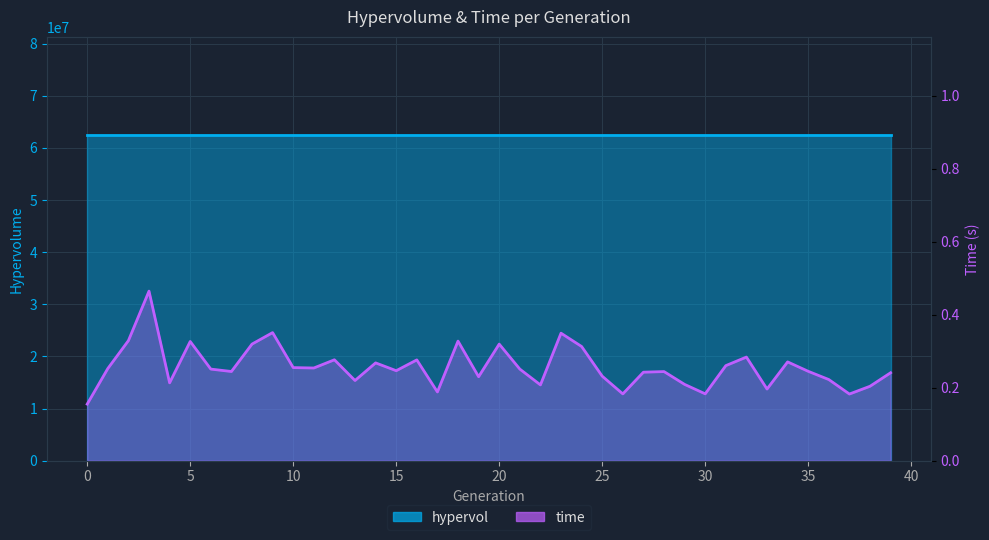

Reading left to right, transcribe all the data shown in this chart.

0=0.2	1=0.3	2=0.3	3=0.5	4=0.2	5=0.3	6=0.3	7=0.2	8=0.3	9=0.4	10=0.3	11=0.3	12=0.3	13=0.2	14=0.3	15=0.2	16=0.3	17=0.2	18=0.3	19=0.2	20=0.3	21=0.3	22=0.2	23=0.3	24=0.3	25=0.2	26=0.2	27=0.2	28=0.2	29=0.2	30=0.2	31=0.3	32=0.3	33=0.2	34=0.3	35=0.2	36=0.2	37=0.2	38=0.2	39=0.2